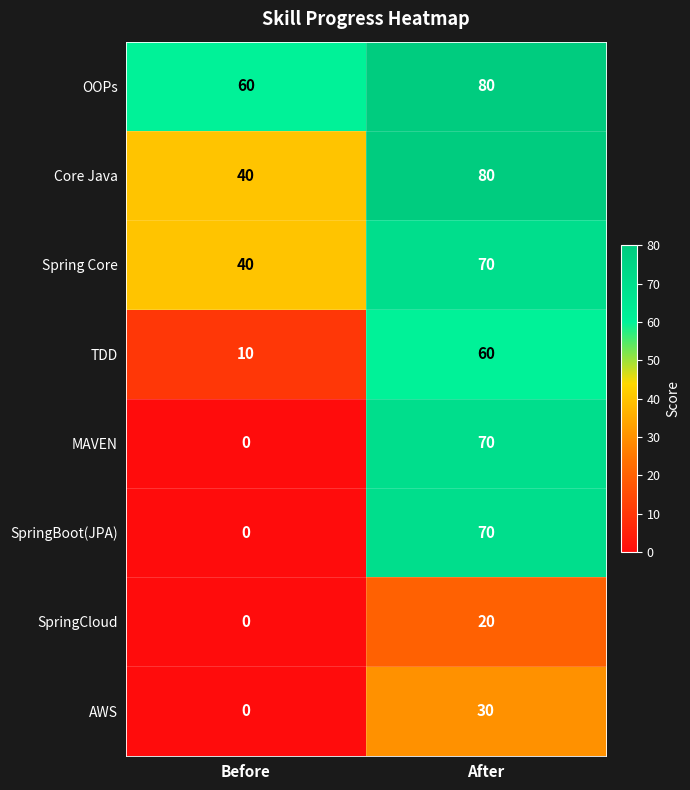

Reading left to right, what are all the values shown in this chart?

OOPs: Before=60	After=80
Core Java: Before=40	After=80
Spring Core: Before=40	After=70
TDD: Before=10	After=60
MAVEN: Before=0	After=70
SpringBoot(JPA): Before=0	After=70
SpringCloud: Before=0	After=20
AWS: Before=0	After=30